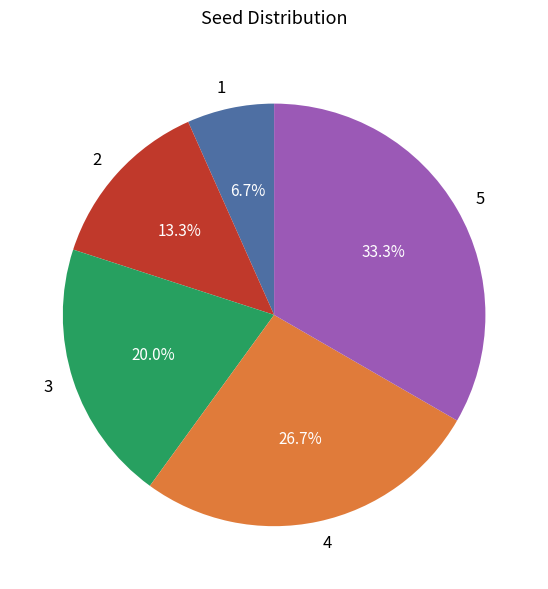

Rank the categories by value from highest to lowest.

5, 4, 3, 2, 1